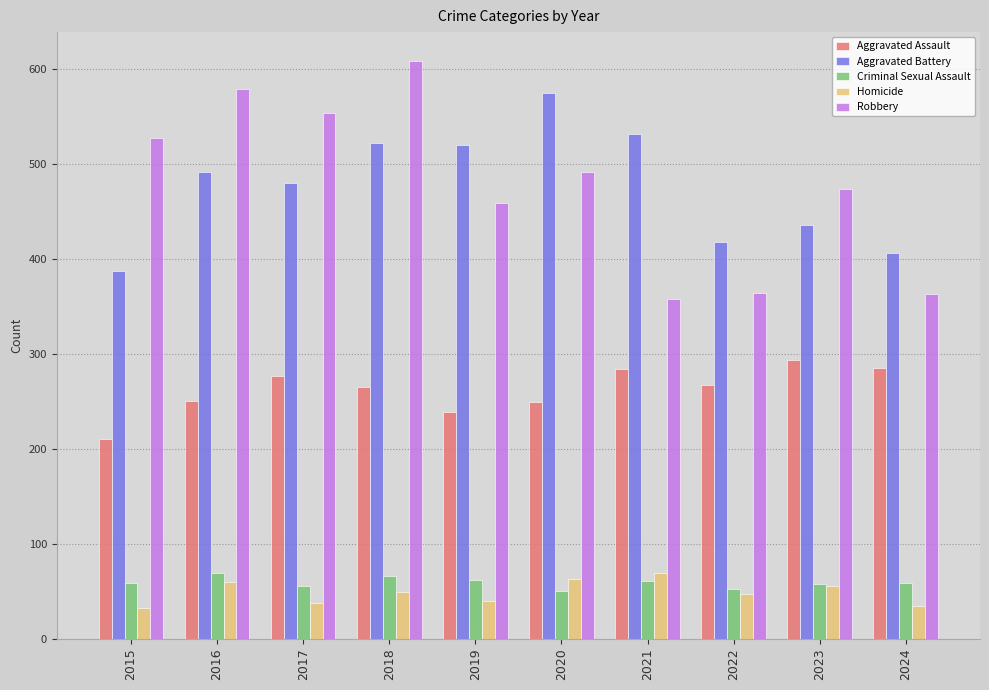

What is the approximate value of Aggravated Battery at 2023?

435